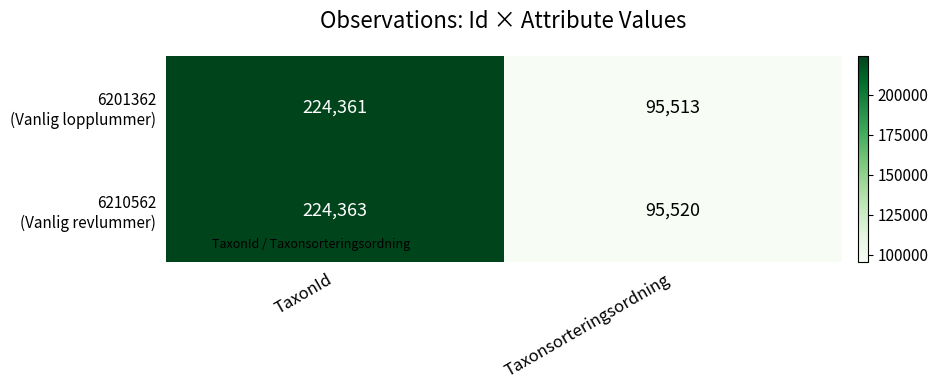

At which category is the sum across all series the highest?

TaxonId